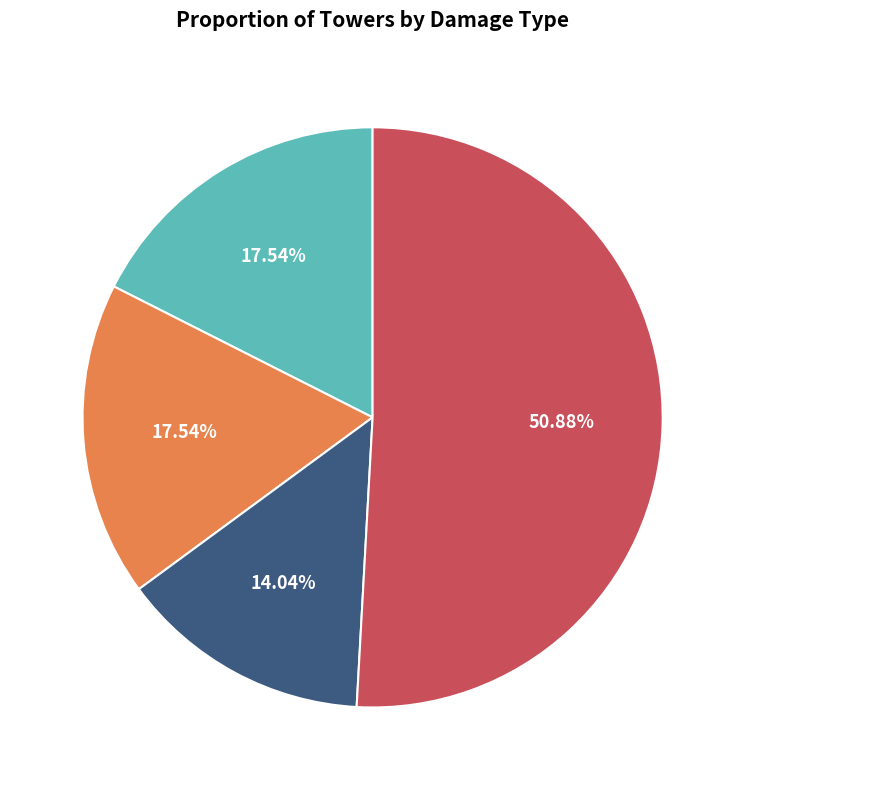

To the nearest percent, what percentage of the pie is fire?

18%